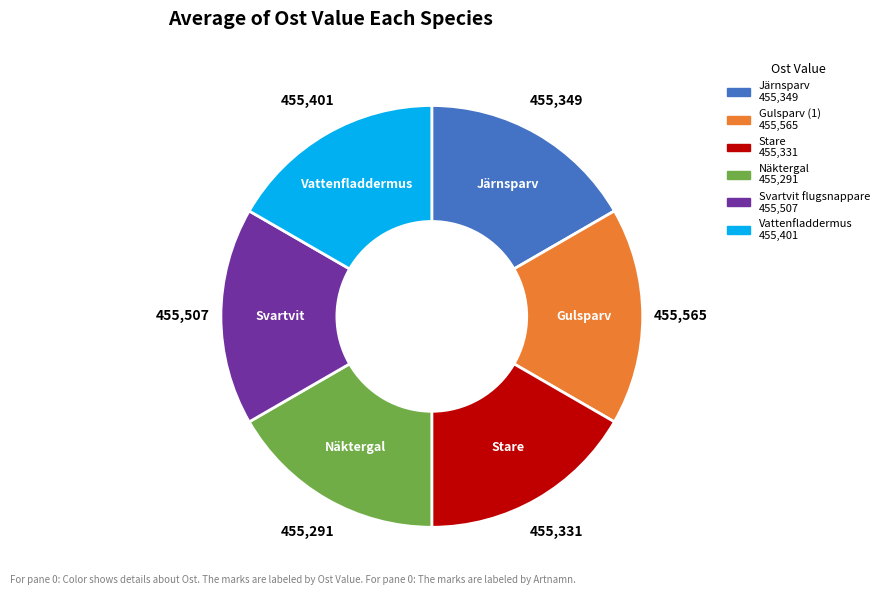

The Vattenfladdermus slice represents 8% of the pie. True or false?

False